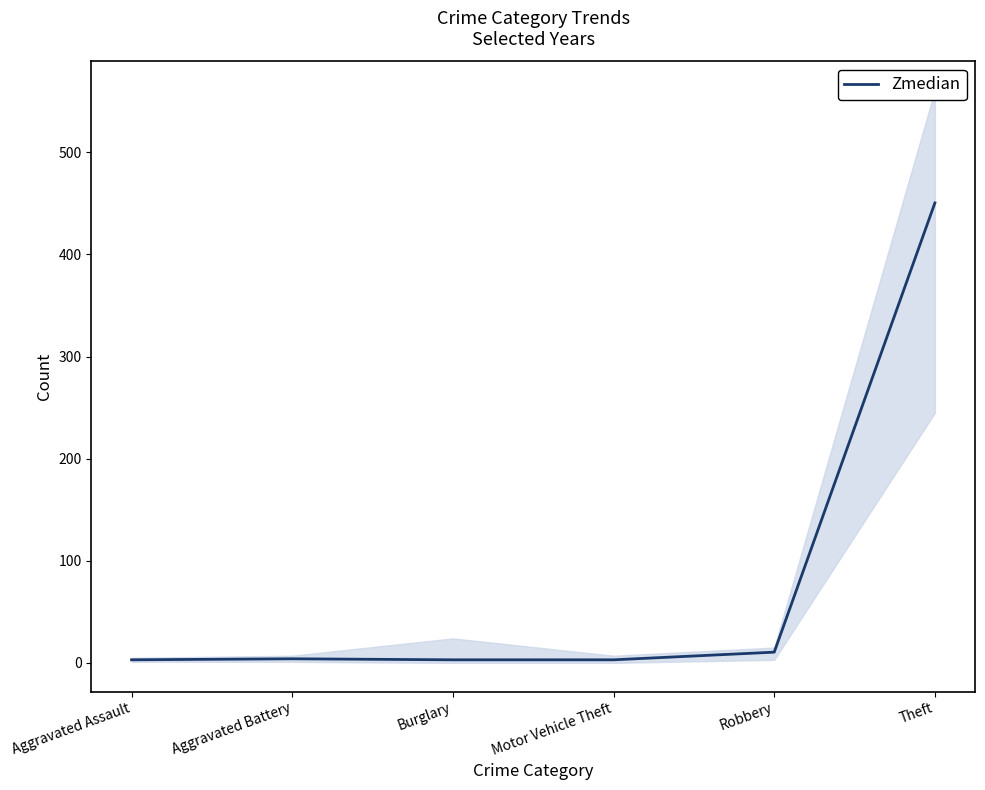

The value at Burglary is 1.3. True or false?

False